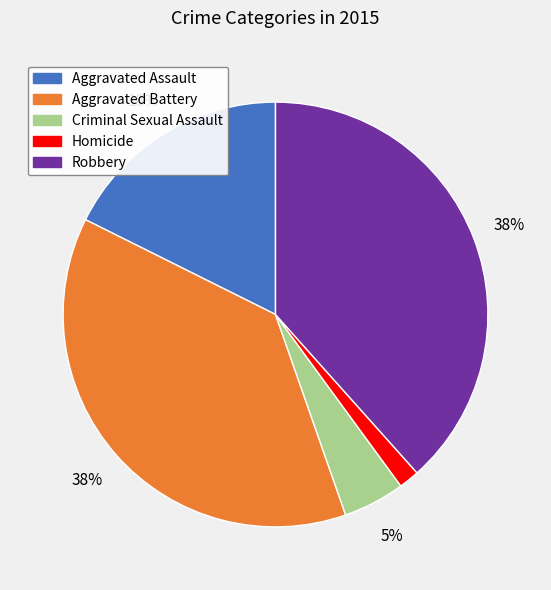

True or false: Aggravated Assault accounts for 18% of the total.

True